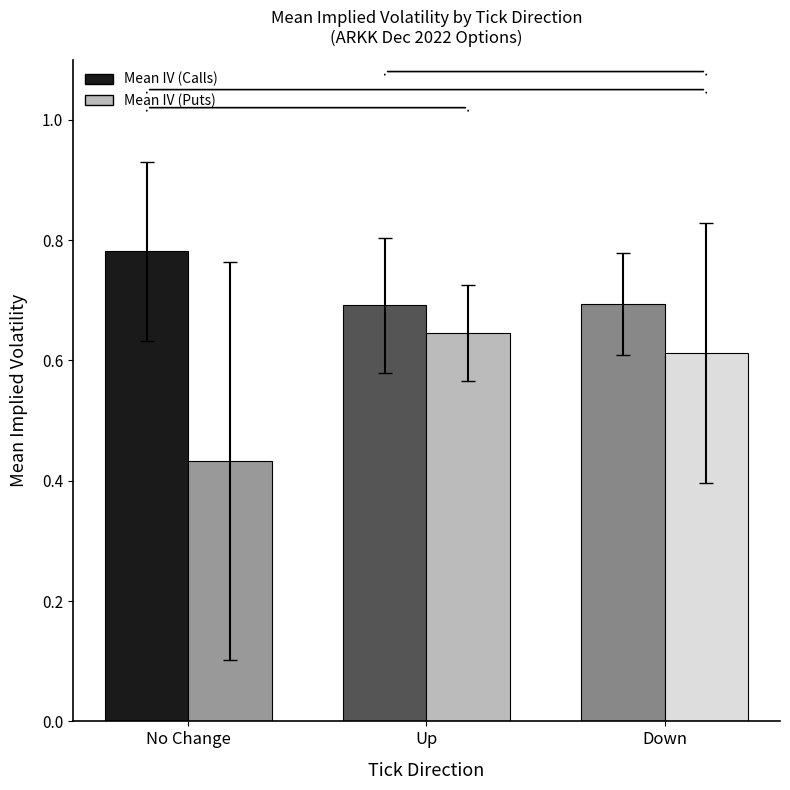

Which series changed the most between Up and Down?

Mean IV (Puts)